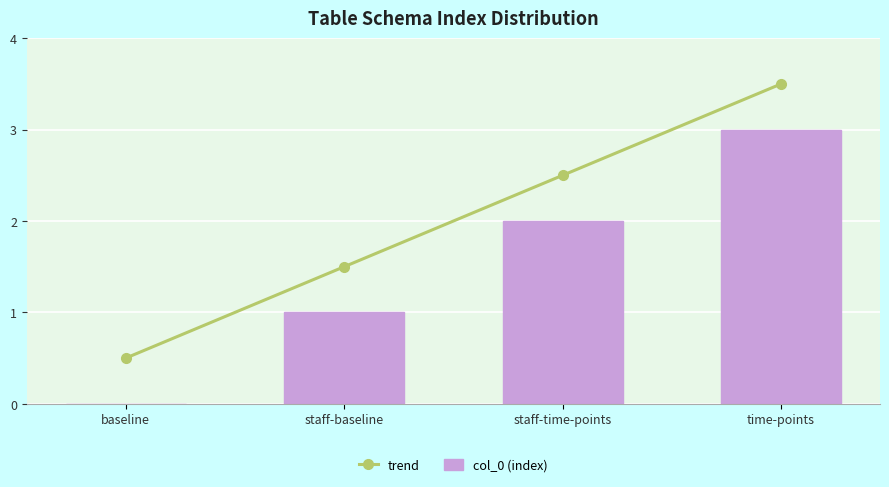

What is the label of the 1st bar from the left?

baseline